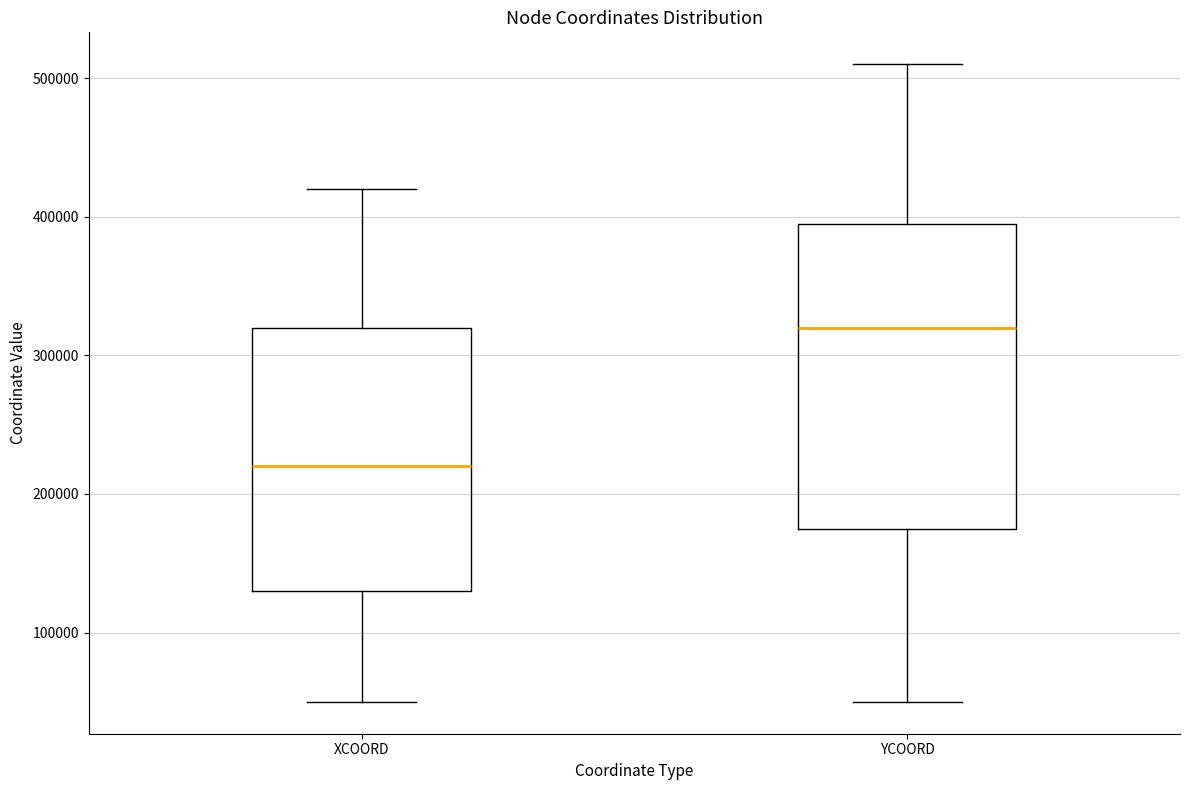

Which box's median line is the highest?

YCOORD